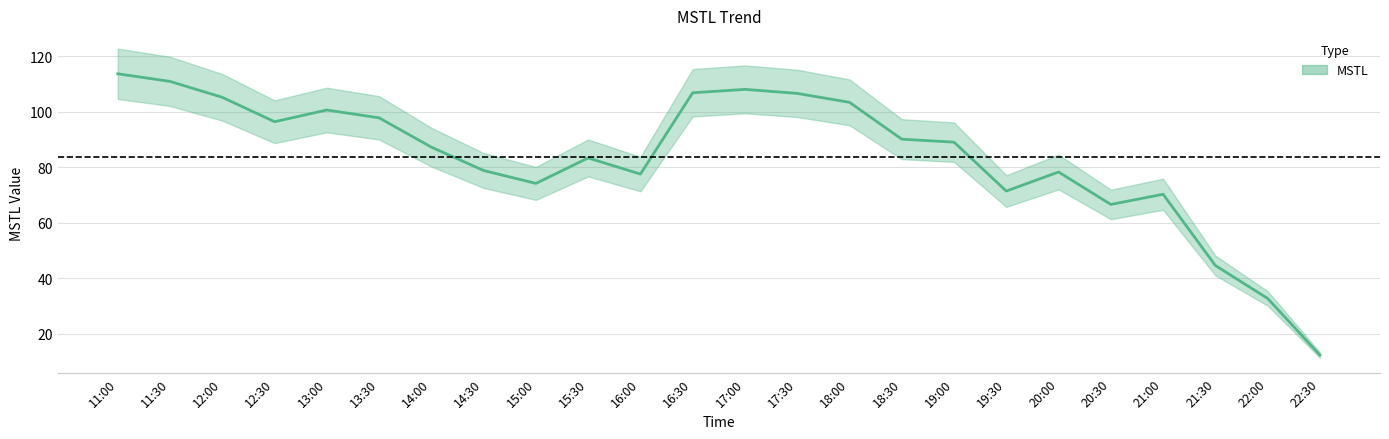

Rank the categories by value from highest to lowest.

11:00, 11:30, 17:00, 16:30, 17:30, 12:00, 18:00, 13:00, 13:30, 12:30, 18:30, 19:00, 14:00, 15:30, 14:30, 20:00, 16:00, 15:00, 19:30, 21:00, 20:30, 21:30, 22:00, 22:30